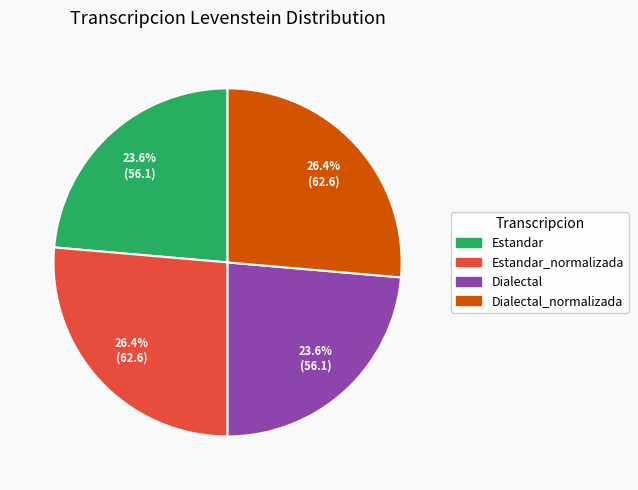

Count the number of slices in the pie.

4